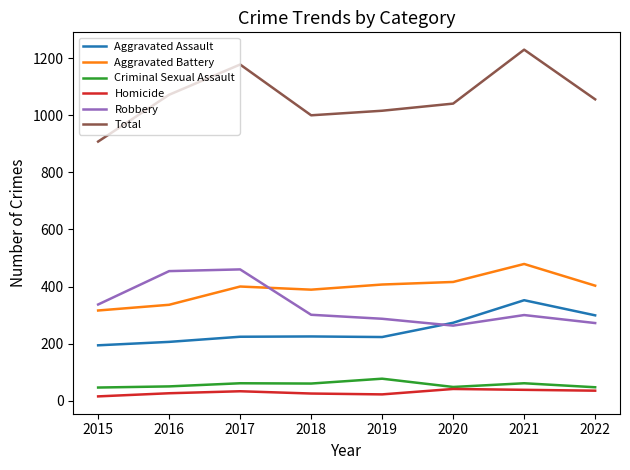

True or false: Aggravated Assault and Aggravated Battery cross at least once.

False